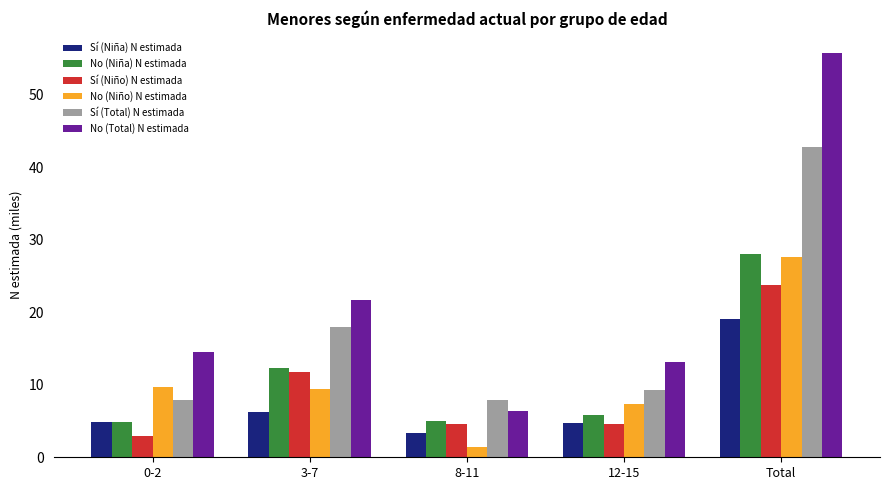

At how many categories does at least one series exceed 46?

1